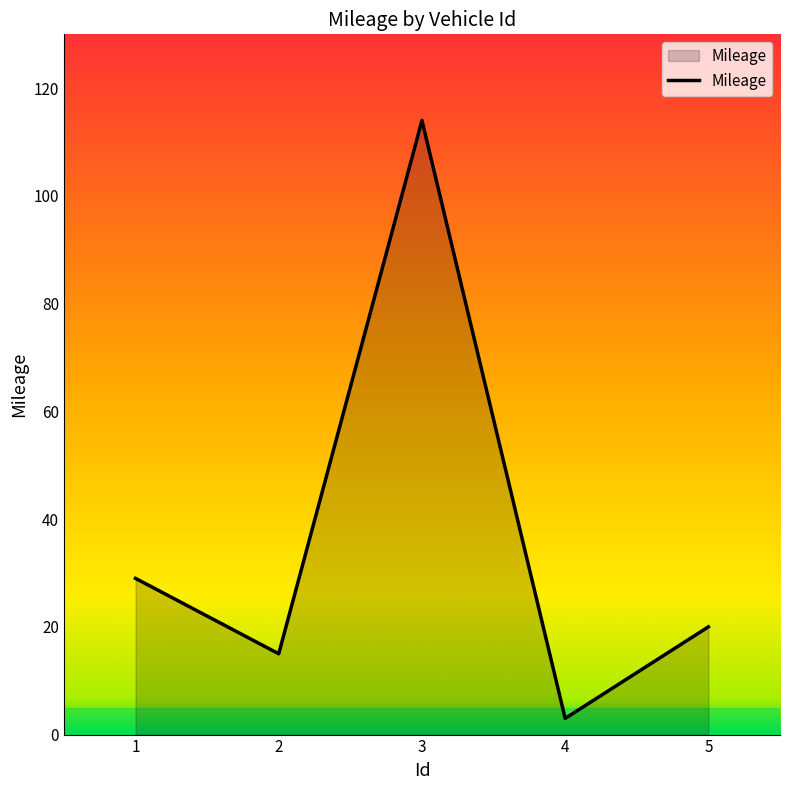

What is the maximum value shown in the chart?

114